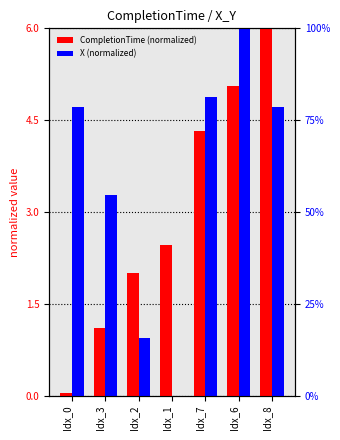

Reading left to right, list all the values displayed in this chart.

CompletionTime (normalized): 0.0	1.1	2.0	2.5	4.3	5.1	6.0
X (normalized): 4.7	3.3	0.9	0.0	4.9	6.0	4.7